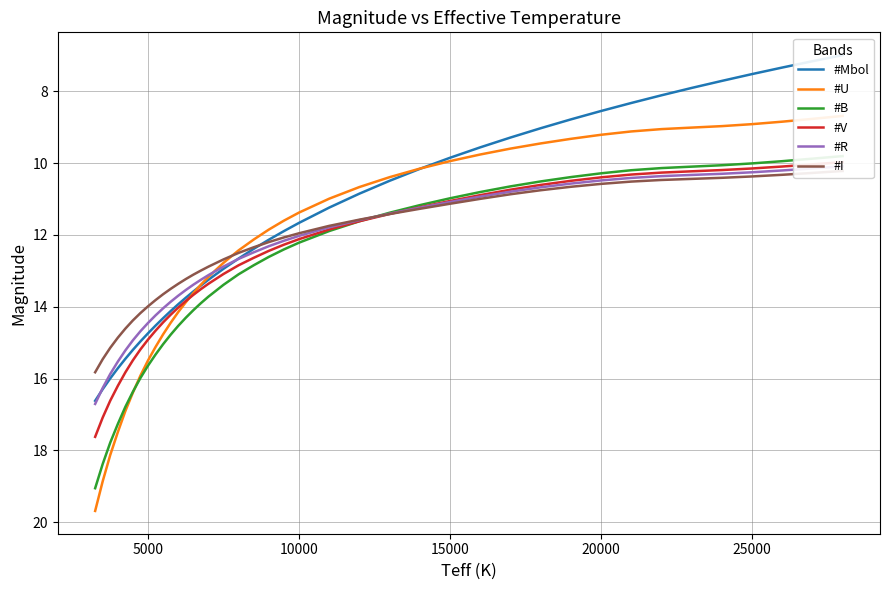

How many categories are shown in the chart?

40